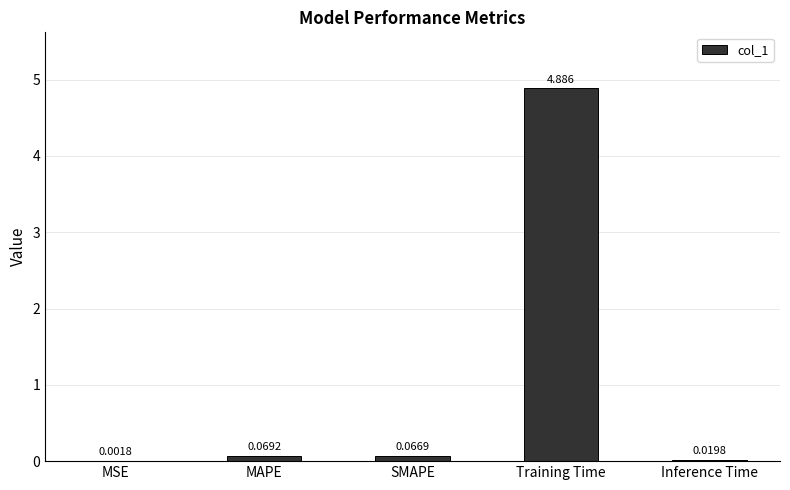

At which label is the value closest to 2?

MAPE